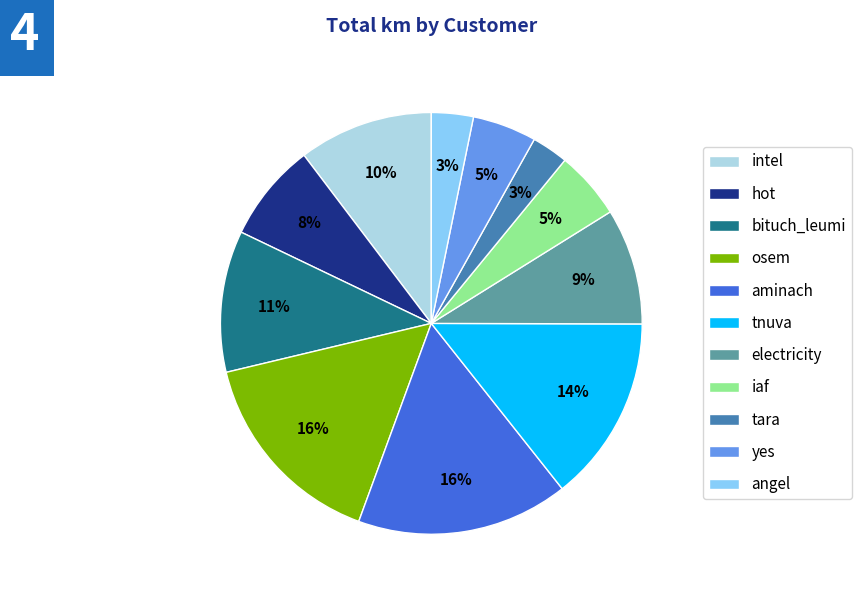

Between intel and electricity, which is larger?

intel